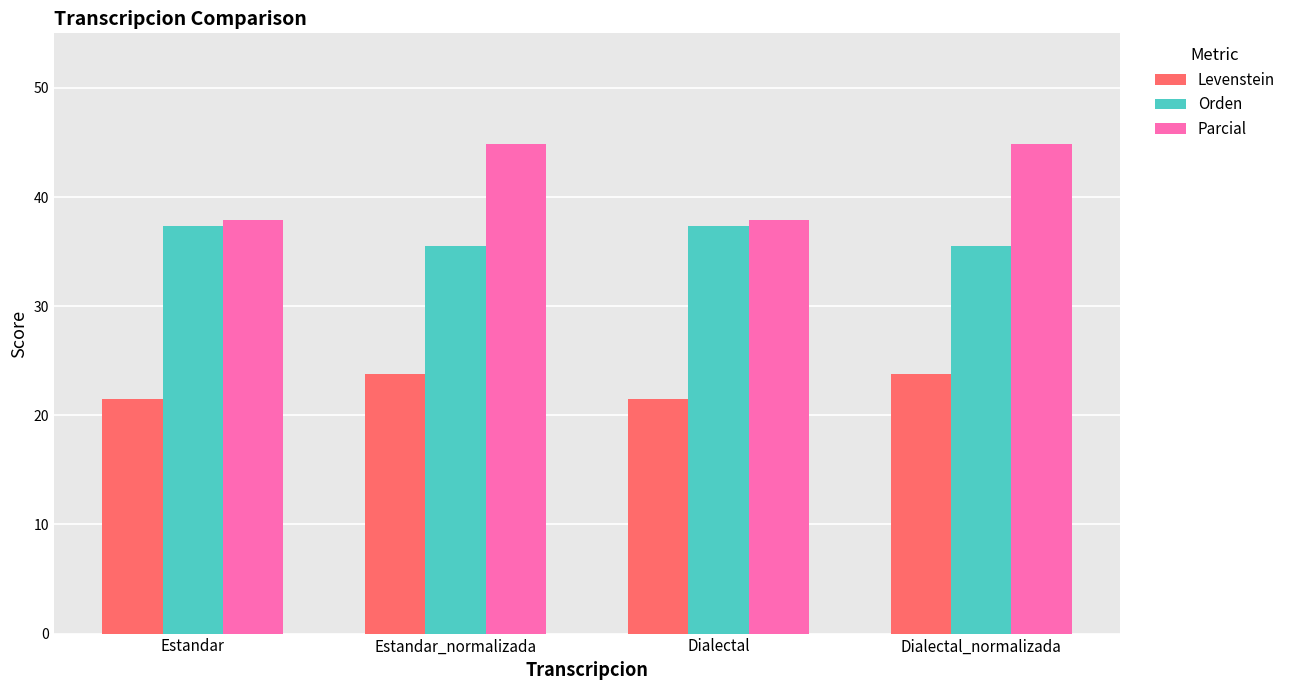

Reading right to left, what are all the values shown in this chart?

Levenstein: 23.8	21.5	23.8	21.5
Orden: 35.6	37.4	35.6	37.4
Parcial: 44.9	37.9	44.9	37.9